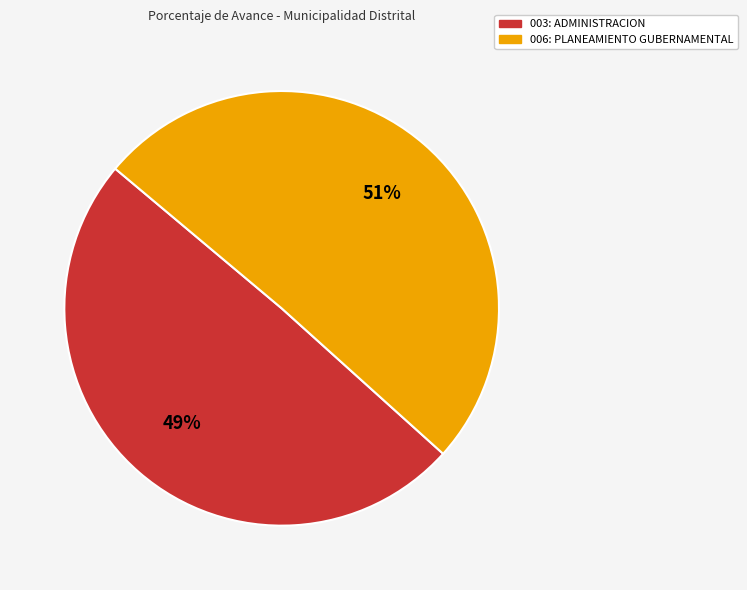

Is it true that 003: ADMINISTRACION is 49% of the pie?

True